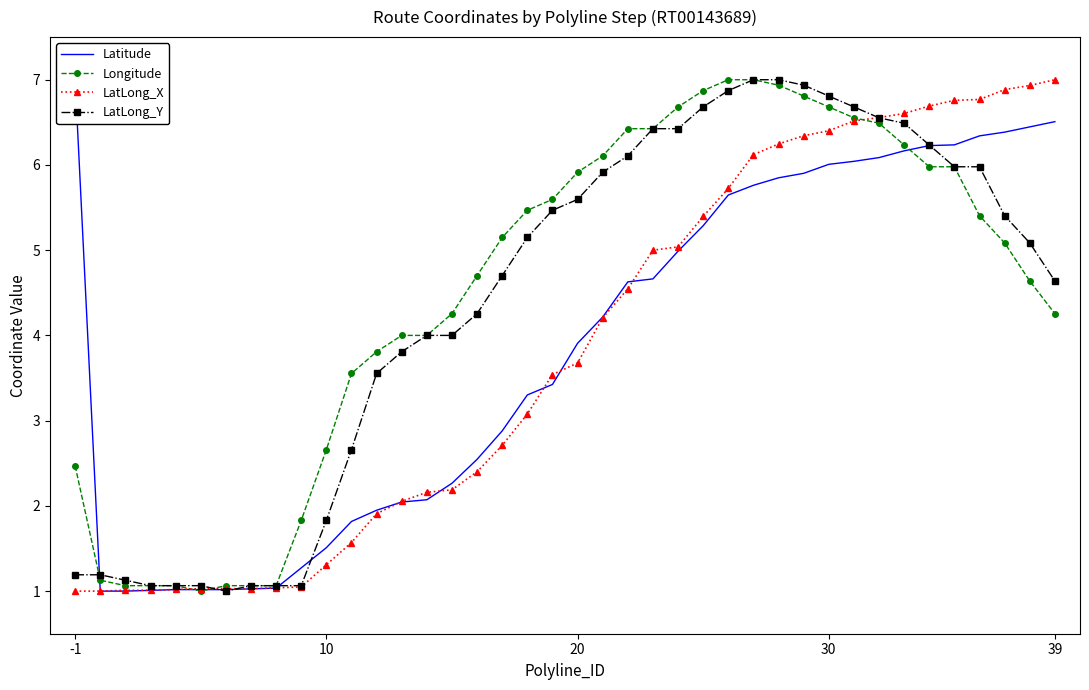

How many lines are shown in the chart?

4